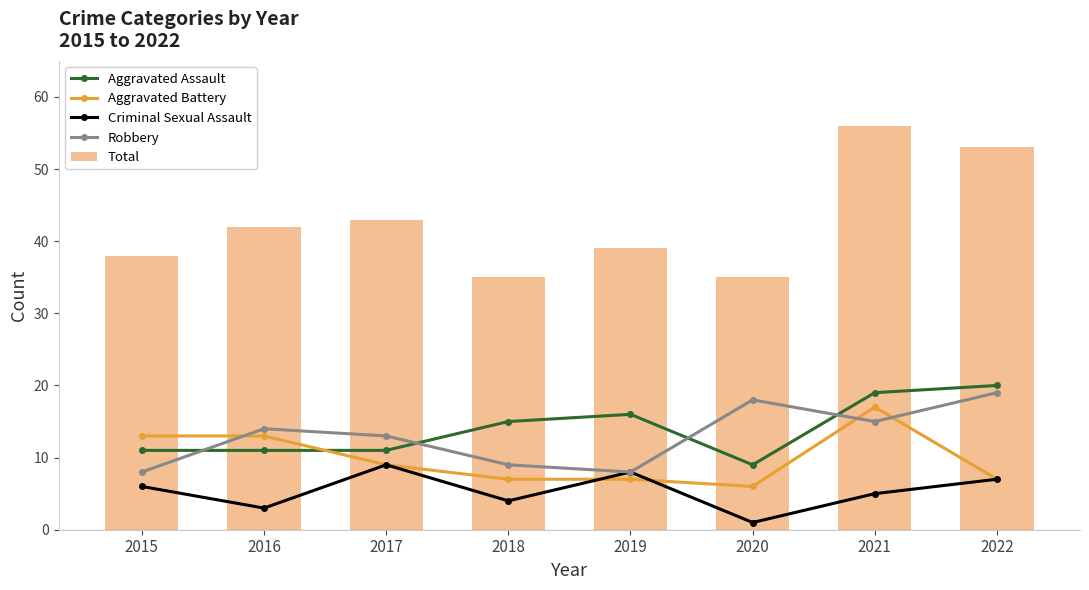

The value of Criminal Sexual Assault at 2016 is 3. True or false?

True